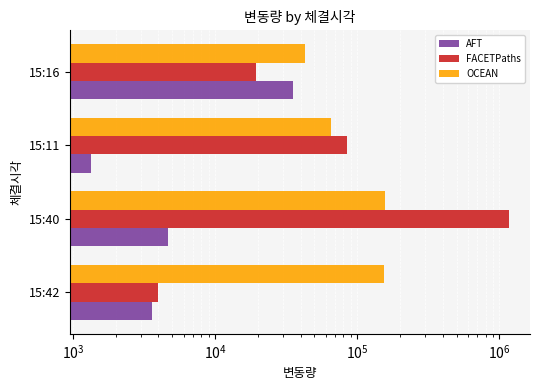

Between 15:42 and 15:16, which is larger?

15:16